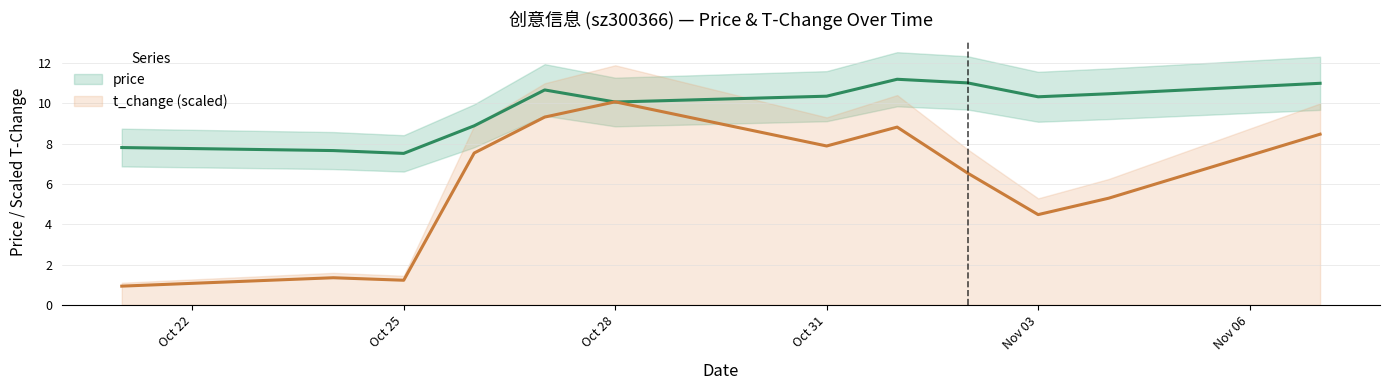

At how many categories does at least one series exceed 5?

12